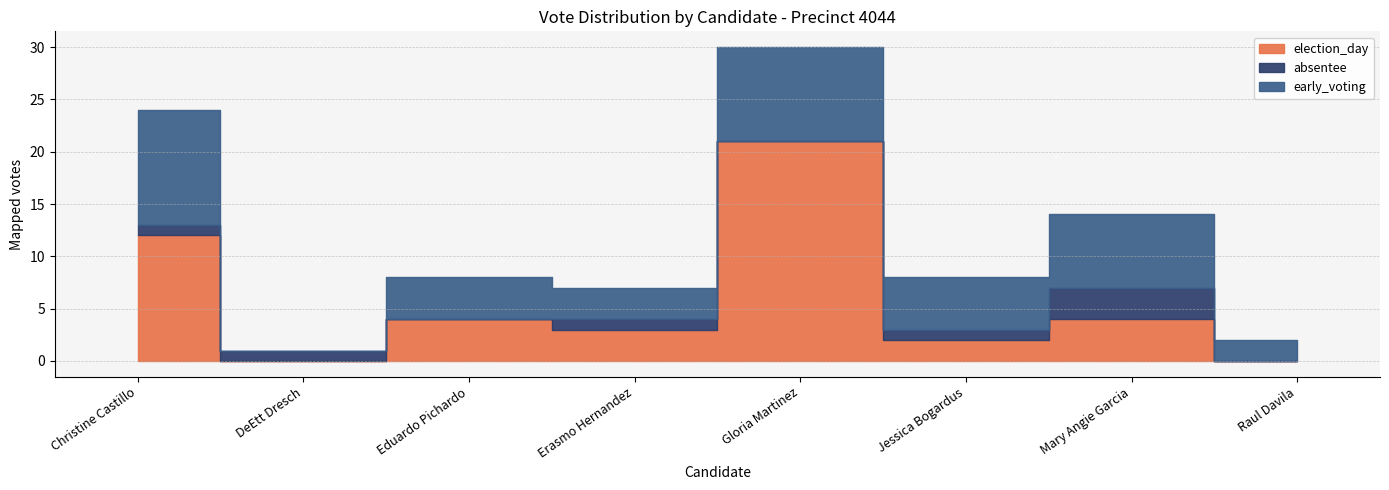

Reading right to left, list all the values displayed in this chart.

election_day: 0	4	2	21	3	4	0	12
absentee: 0	3	1	0	1	0	1	1
early_voting: 2	7	5	9	3	4	0	11